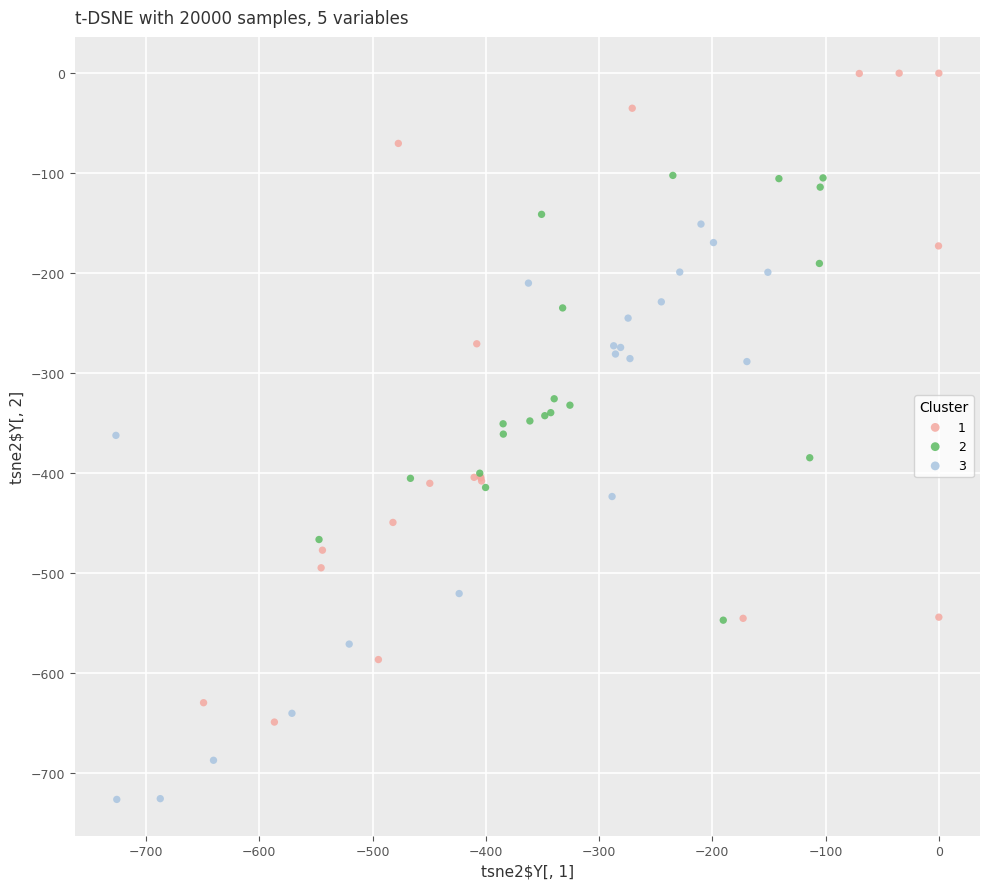

Which series reaches the maximum Y coordinate?

1